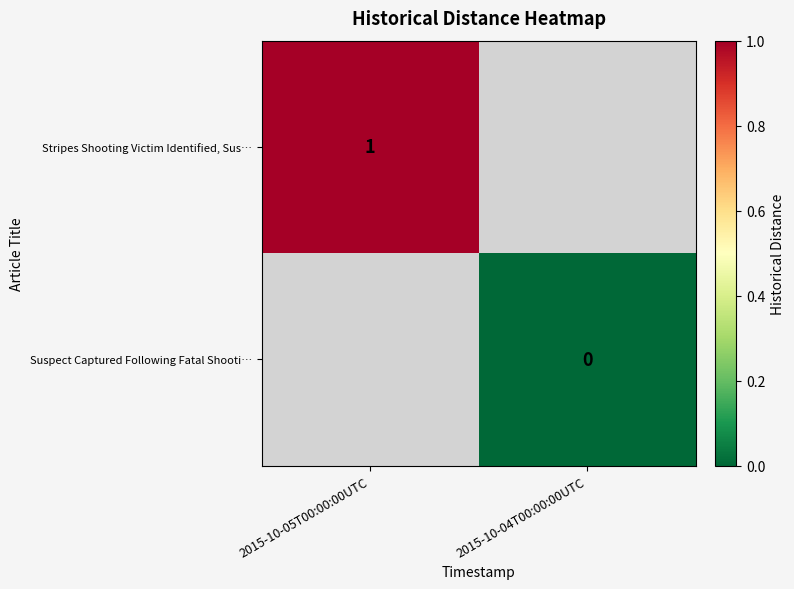

Is it true that Stripes Shooting Victim Identified, Sus… equals 1 at 2015-10-05T00:00:00UTC?

True